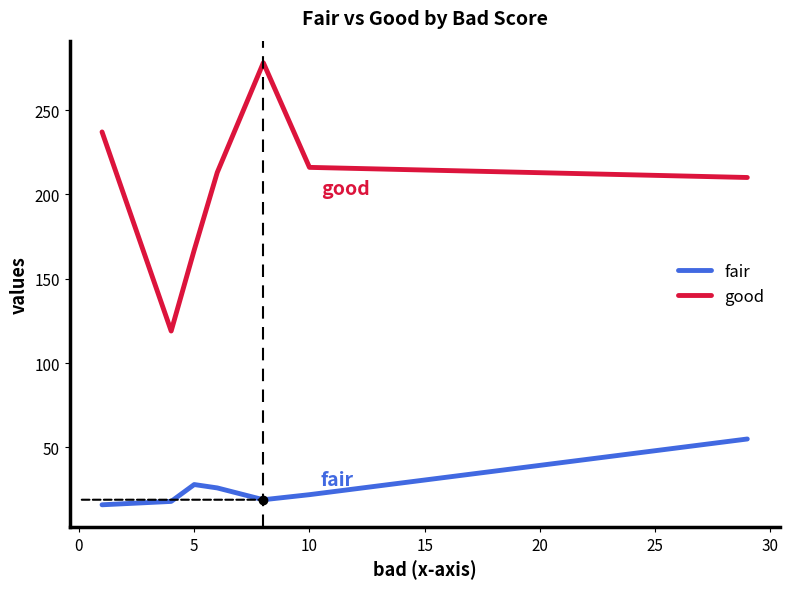

Which series has the largest total across all categories?

good